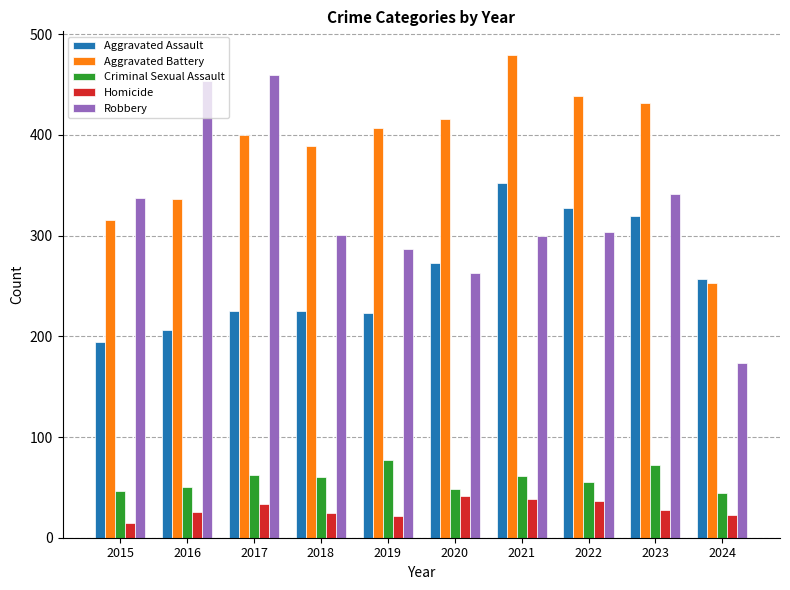

The Aggravated Assault series shows 225 at 2018. True or false?

True